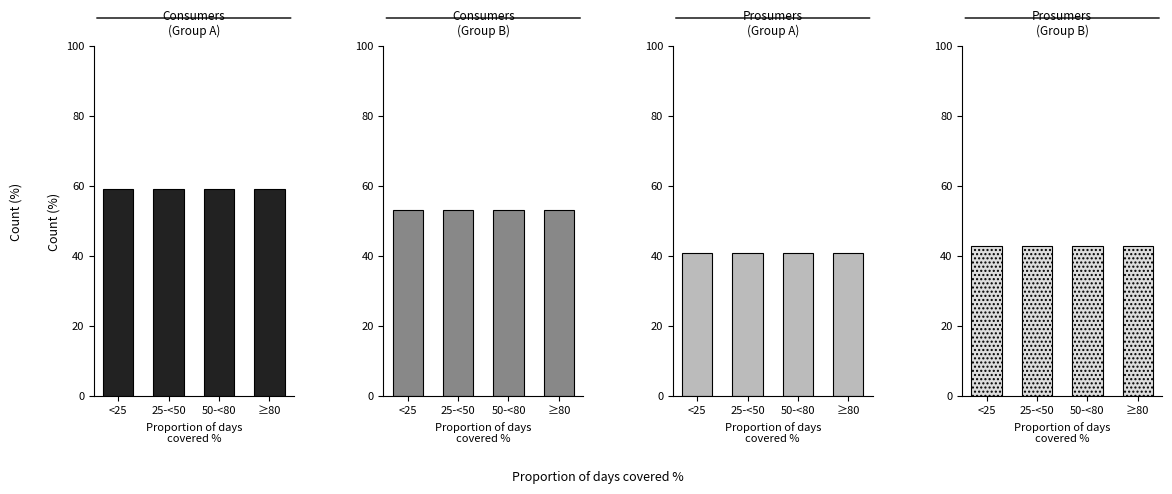

Reading left to right, transcribe all the data shown in this chart.

Consumers
(Group A): 59.1	59.1	59.1	59.1
Consumers
(Group B): 53.2	53.2	53.2	53.2
Prosumers
(Group A): 40.9	40.9	40.9	40.9
Prosumers
(Group B): 43.0	43.0	43.0	43.0